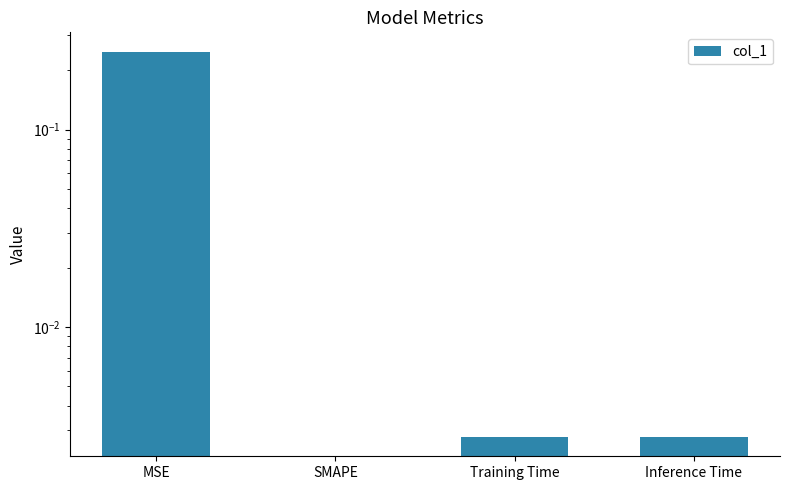

Does the chart contain stacked bars?

No